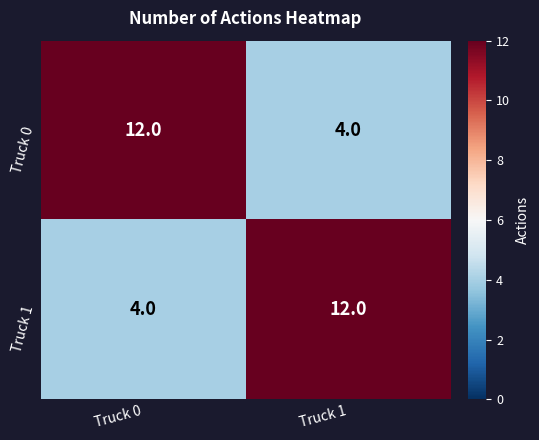

List the labels in order of Truck 0 value, largest first.

Truck 0, Truck 1